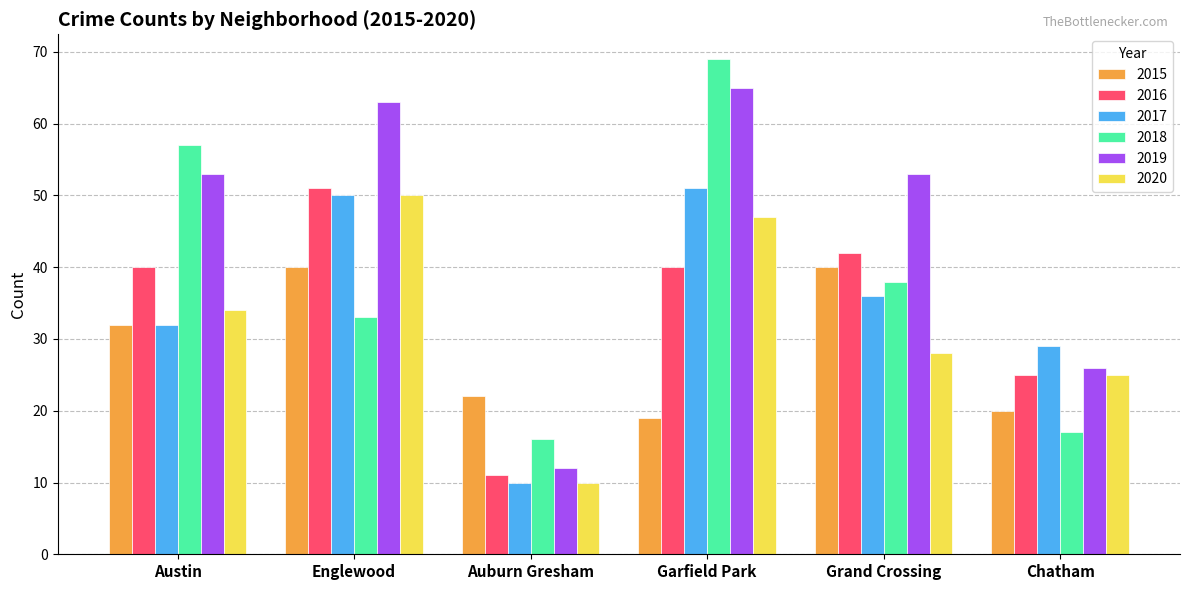

What is the approximate value of 2018 at Austin?

57